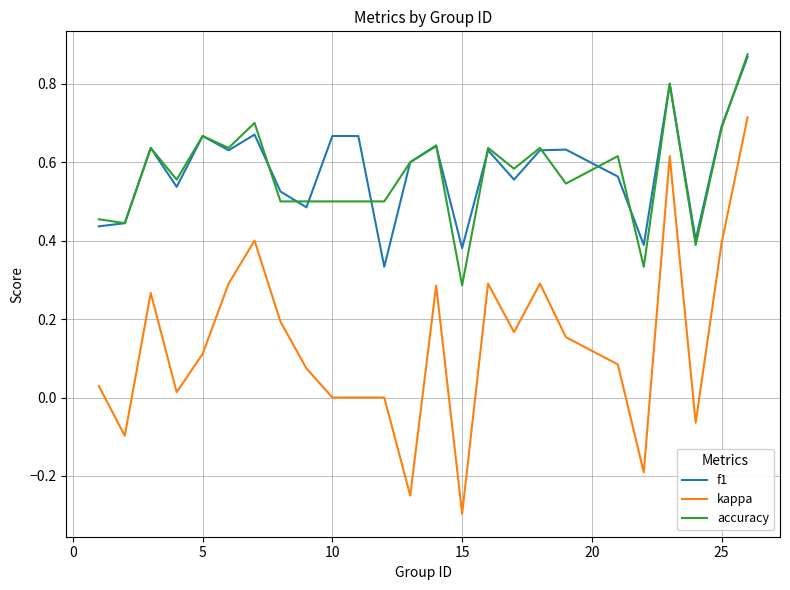

Which series has the widest spread of values?

kappa